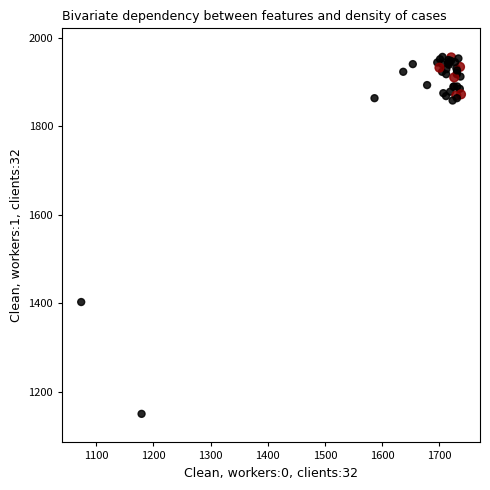

What Y value in the scatter plot is closest to 1552?

1402.2